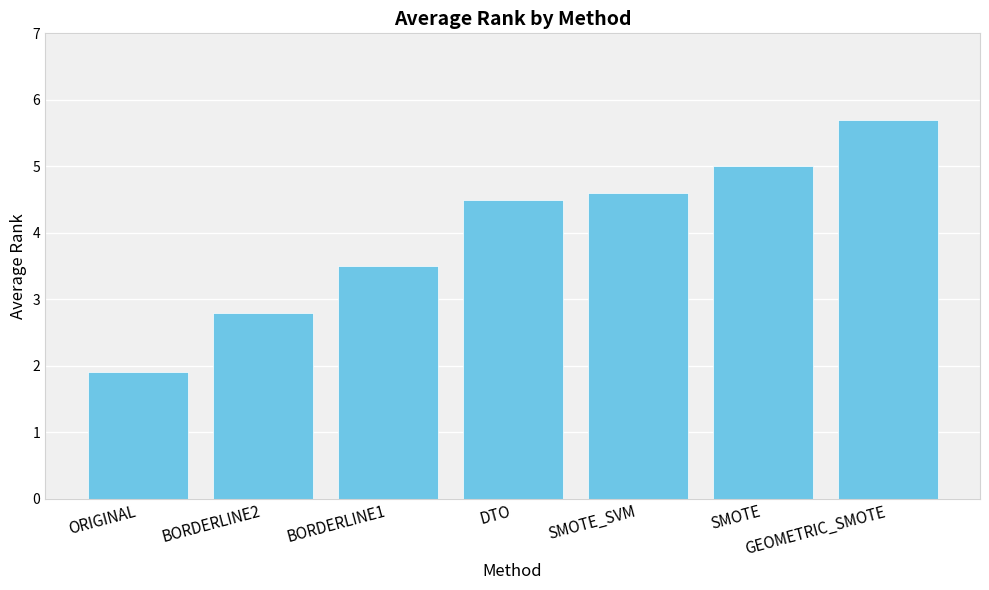

The chart shows a value of 2.8 at BORDERLINE2. True or false?

True